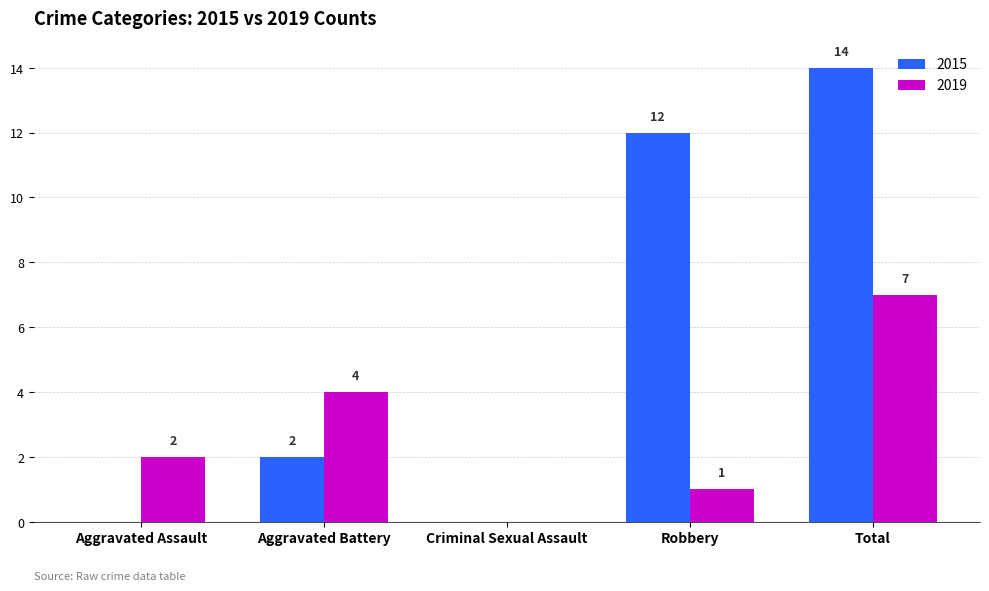

Reading left to right, extract all data points from this chart.

2015: Aggravated Assault=0	Aggravated Battery=2	Criminal Sexual Assault=0	Robbery=12	Total=14
2019: Aggravated Assault=2	Aggravated Battery=4	Criminal Sexual Assault=0	Robbery=1	Total=7